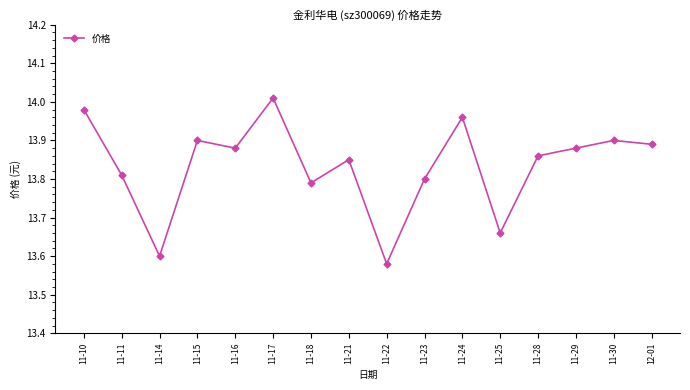

What is the change in value from 11-15 to 11-17?

+0.1